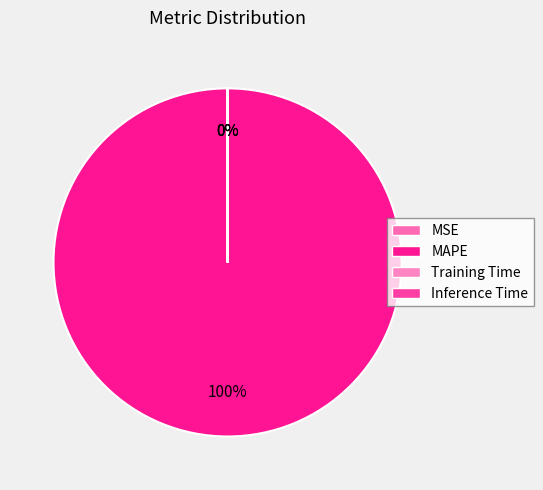

What is the largest slice in the pie chart?

MAPE